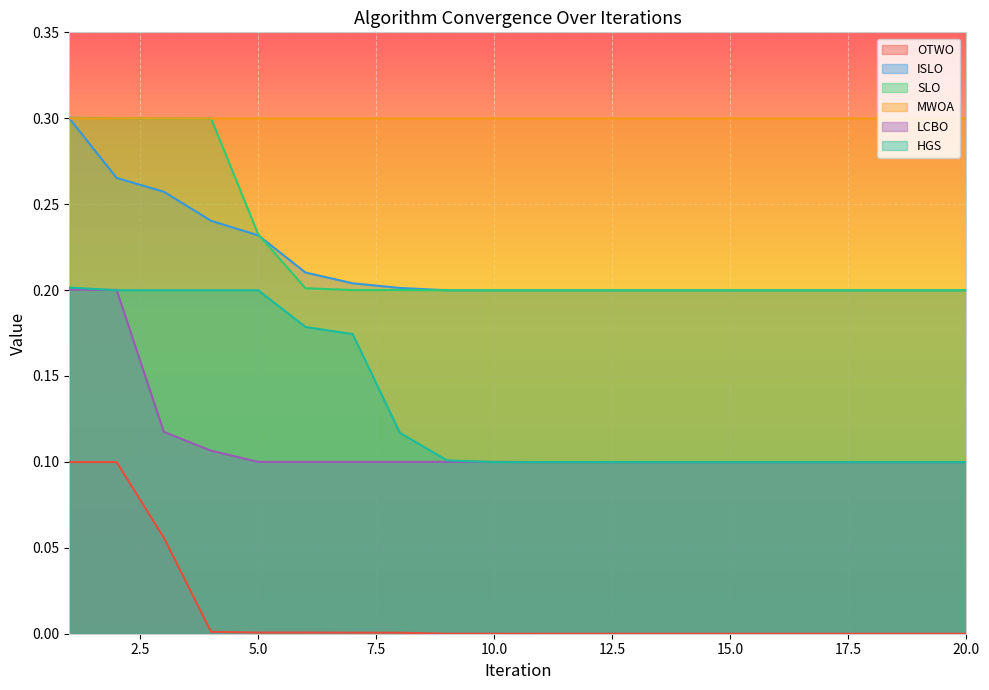

Reading left to right, list all the values displayed in this chart.

OTWO: 1=0.1	2=0.1	3=0.1	4=0.0	5=0.0	6=0.0	7=0.0	8=0.0	9=0.0	10=0.0	11=0.0	12=0.0	13=0.0	14=0.0	15=0.0	16=0.0	17=0.0	18=0.0	19=0.0	20=0.0
ISLO: 1=0.3	2=0.3	3=0.3	4=0.2	5=0.2	6=0.2	7=0.2	8=0.2	9=0.2	10=0.2	11=0.2	12=0.2	13=0.2	14=0.2	15=0.2	16=0.2	17=0.2	18=0.2	19=0.2	20=0.2
SLO: 1=0.3	2=0.3	3=0.3	4=0.3	5=0.2	6=0.2	7=0.2	8=0.2	9=0.2	10=0.2	11=0.2	12=0.2	13=0.2	14=0.2	15=0.2	16=0.2	17=0.2	18=0.2	19=0.2	20=0.2
MWOA: 1=0.3	2=0.3	3=0.3	4=0.3	5=0.3	6=0.3	7=0.3	8=0.3	9=0.3	10=0.3	11=0.3	12=0.3	13=0.3	14=0.3	15=0.3	16=0.3	17=0.3	18=0.3	19=0.3	20=0.3
LCBO: 1=0.2	2=0.2	3=0.1	4=0.1	5=0.1	6=0.1	7=0.1	8=0.1	9=0.1	10=0.1	11=0.1	12=0.1	13=0.1	14=0.1	15=0.1	16=0.1	17=0.1	18=0.1	19=0.1	20=0.1
HGS: 1=0.2	2=0.2	3=0.2	4=0.2	5=0.2	6=0.2	7=0.2	8=0.1	9=0.1	10=0.1	11=0.1	12=0.1	13=0.1	14=0.1	15=0.1	16=0.1	17=0.1	18=0.1	19=0.1	20=0.1